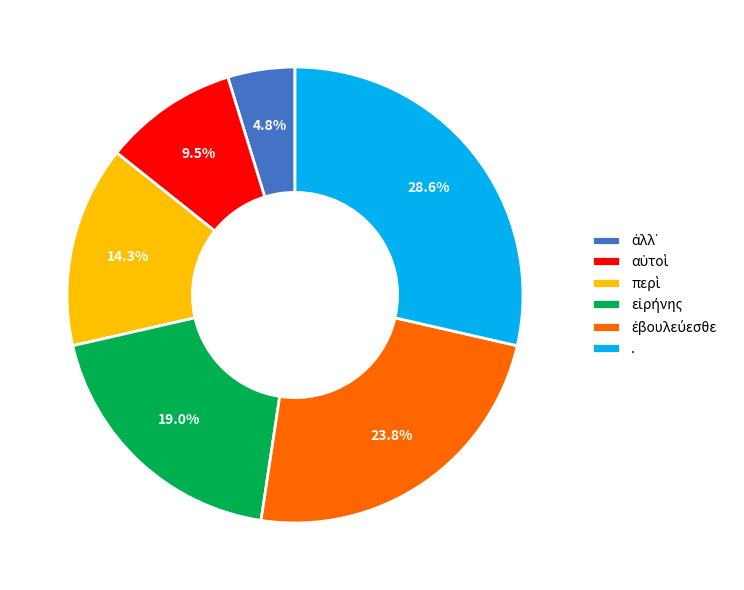

Does any single category account for the majority?

No